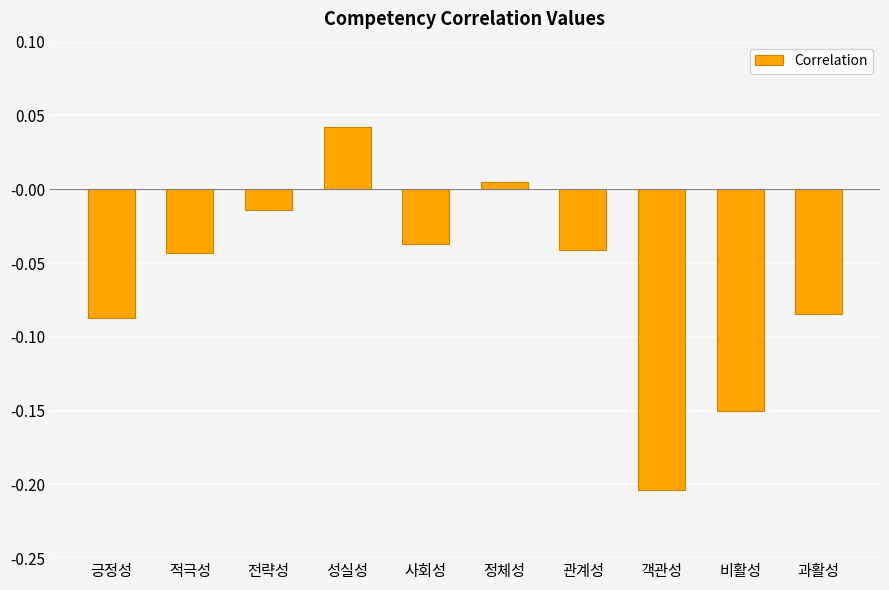

Which category has the highest value across all series?

성실성